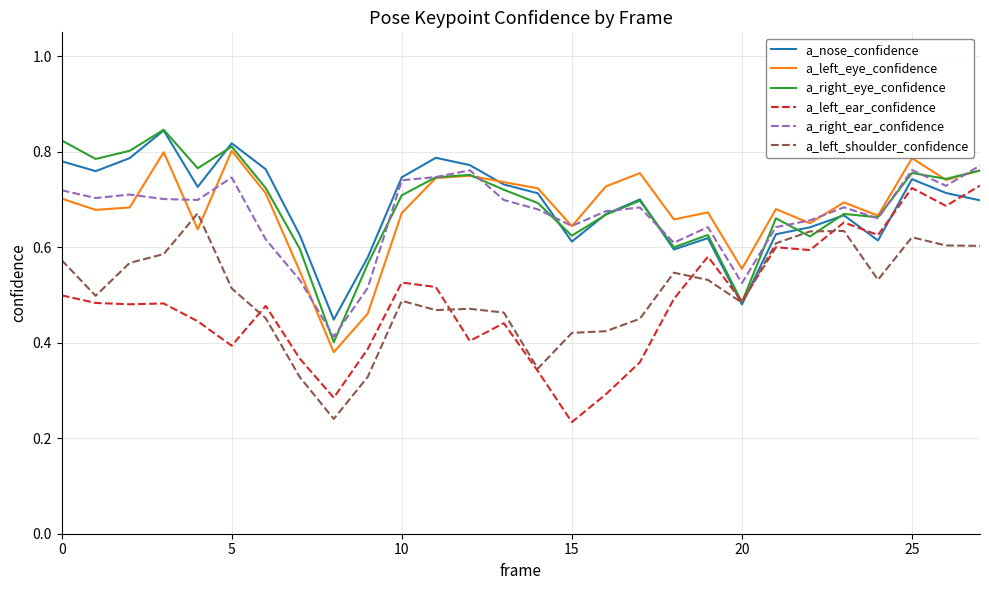

Does the chart display data point markers on the line(s)?

No